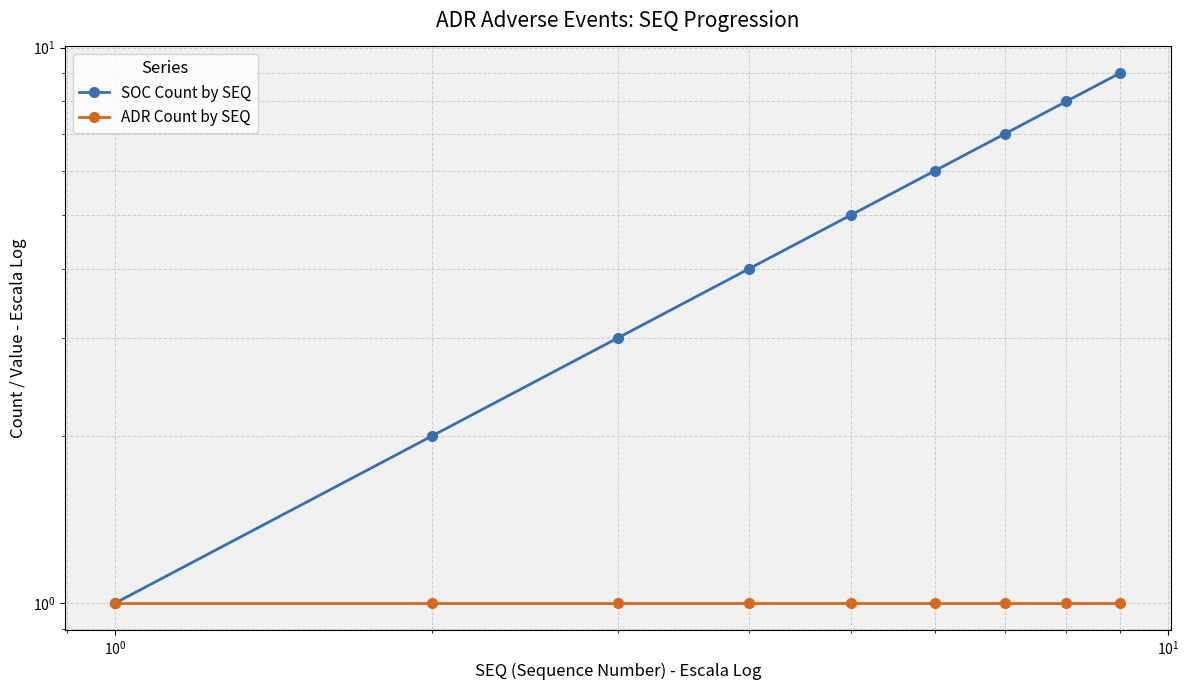

How many lines are shown in the chart?

2